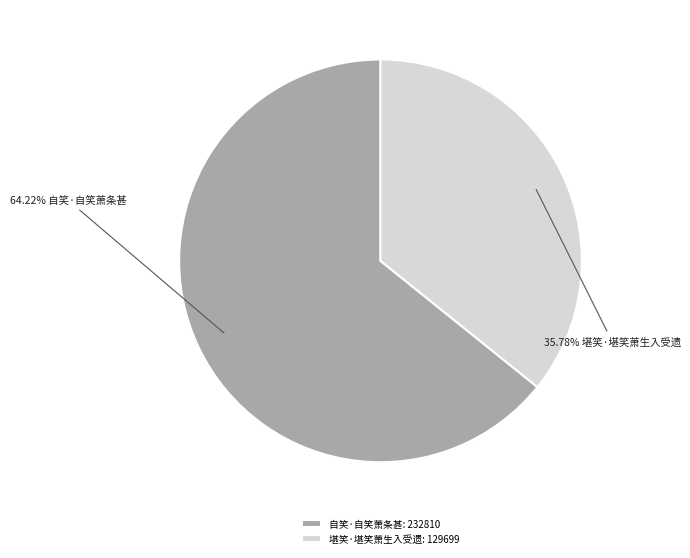

To the nearest percent, what is the combined percentage of 自笑·自笑萧条甚 and 堪笑·堪笑萧生入受遗?

100%